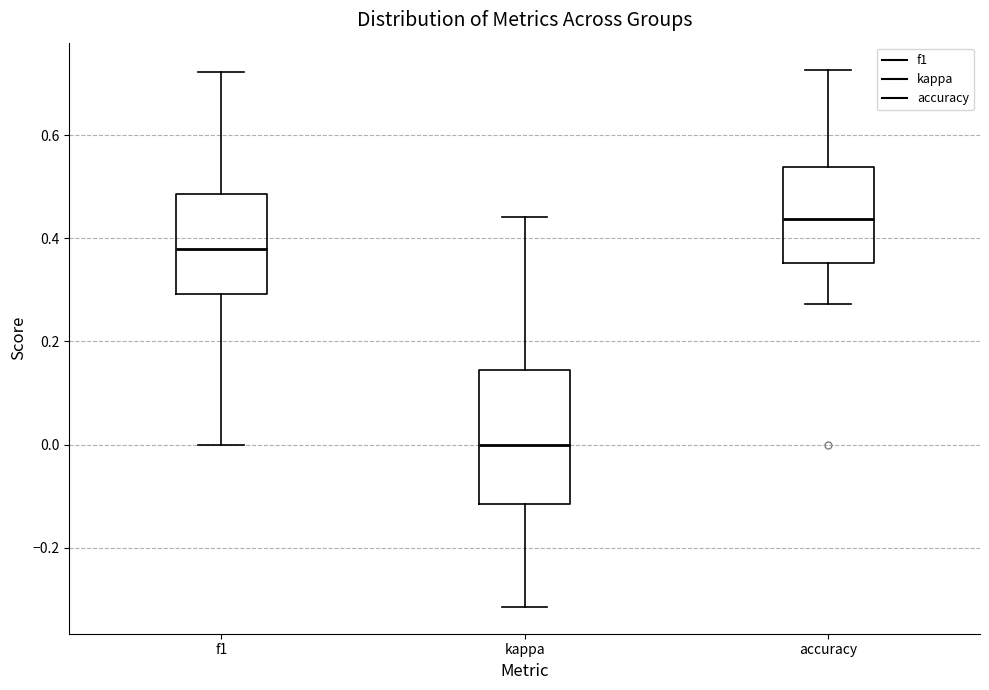

Which box has the lowest median line?

kappa